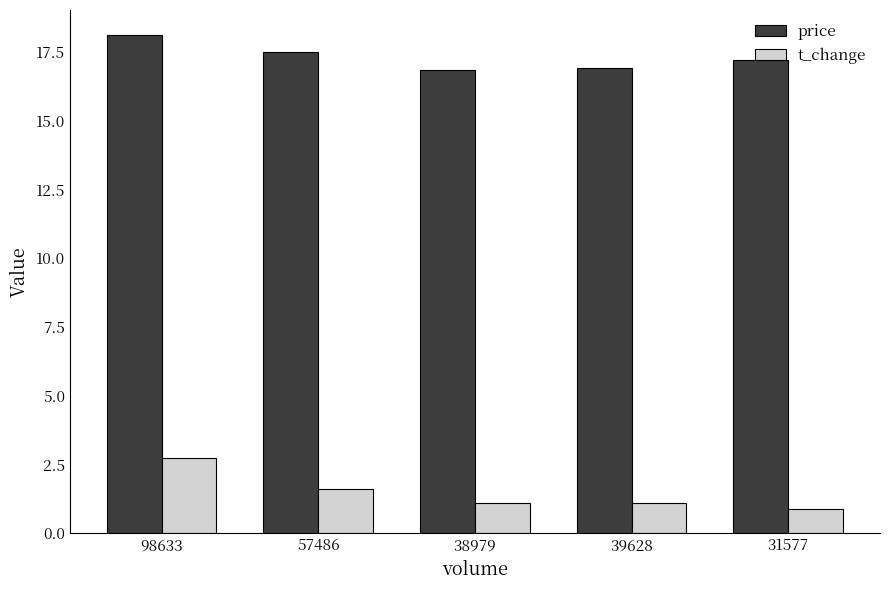

Is the value of price at 38979 greater than the value of t_change at 98633?

Yes